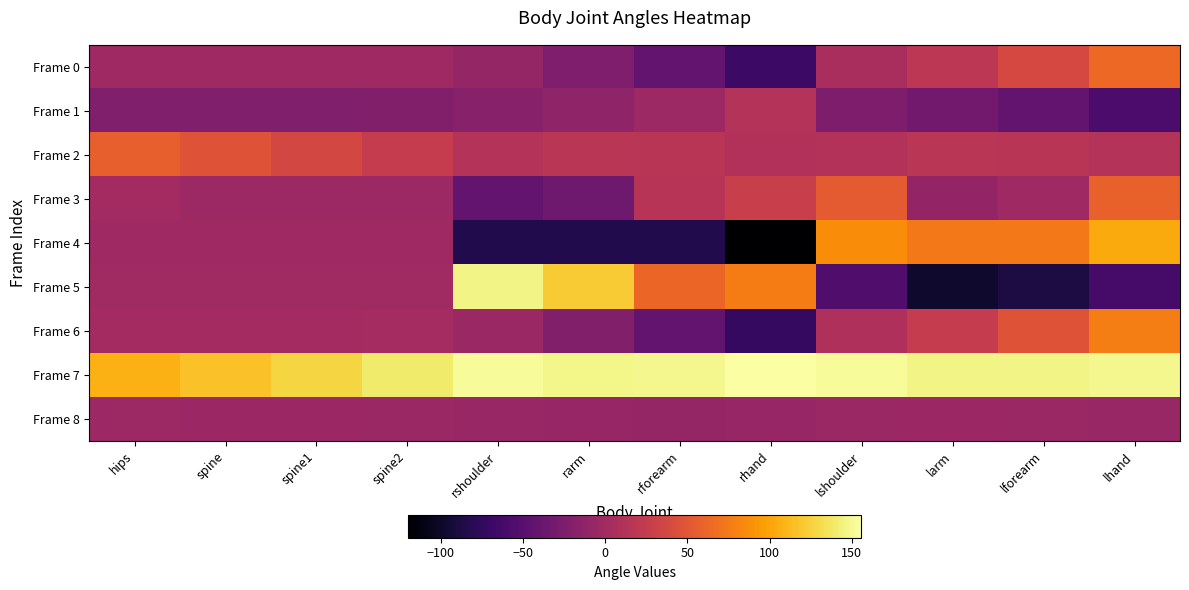

At how many categories does at least one series exceed 151?

3